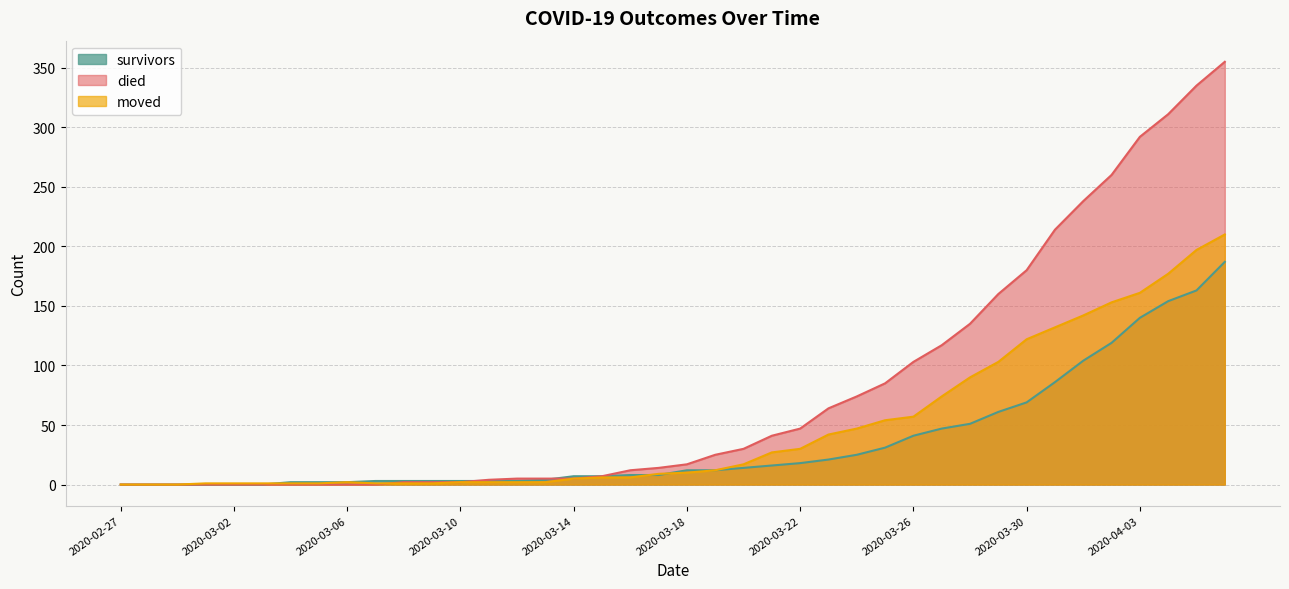

Where do moved and died first cross each other?

2020-03-07 and 2020-03-08